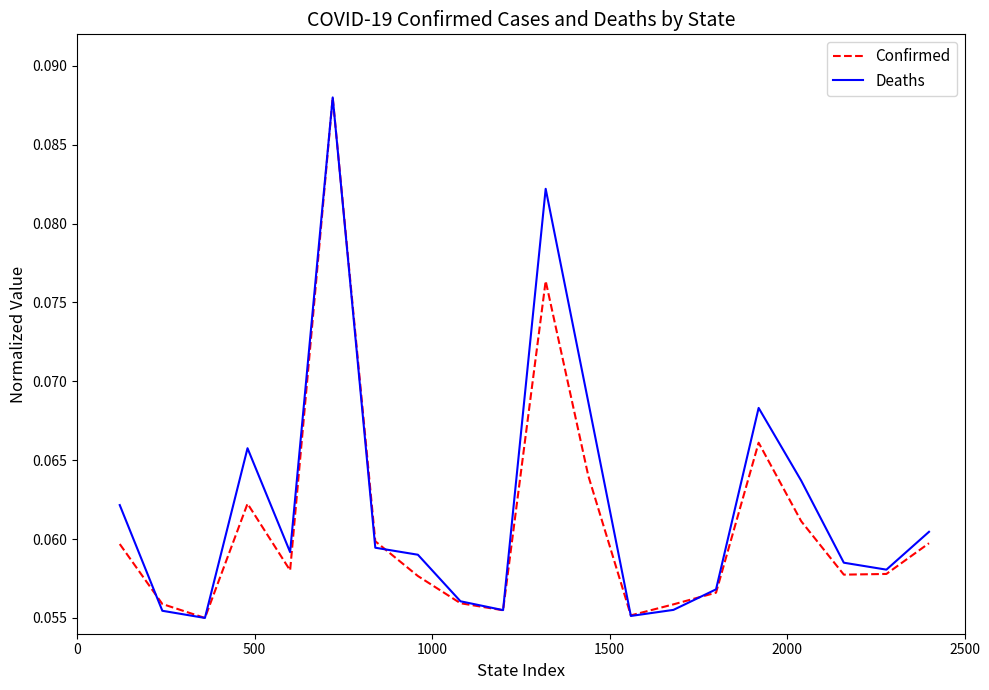

How many lines are shown in the chart?

2